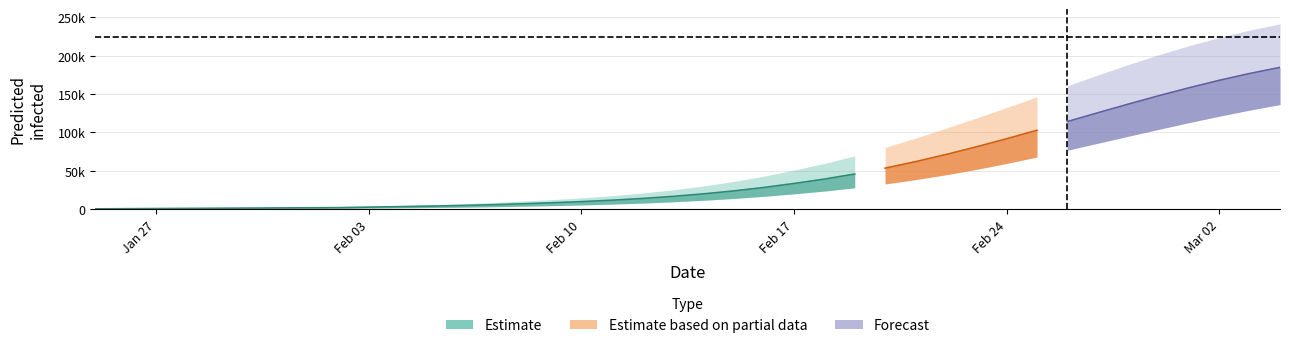

Does the chart have visible grid lines?

Yes